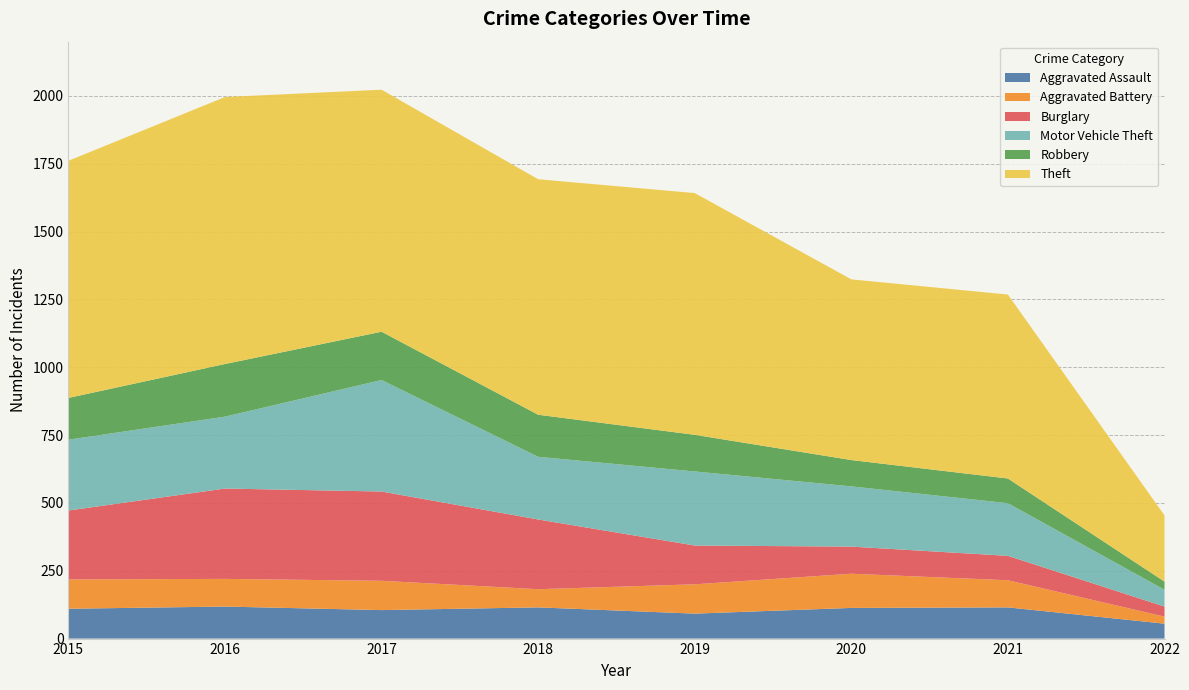

Reading left to right, what are all the values shown in this chart?

Aggravated Assault: 2015=110	2016=118	2017=105	2018=115	2019=92	2020=113	2021=115	2022=55
Aggravated Battery: 2015=108	2016=102	2017=108	2018=67	2019=108	2020=126	2021=100	2022=26
Burglary: 2015=254	2016=333	2017=329	2018=257	2019=143	2020=100	2021=90	2022=37
Motor Vehicle Theft: 2015=261	2016=265	2017=411	2018=231	2019=273	2020=222	2021=194	2022=62
Robbery: 2015=154	2016=194	2017=178	2018=155	2019=135	2020=97	2021=91	2022=30
Theft: 2015=874	2016=984	2017=892	2018=868	2019=891	2020=666	2021=678	2022=244